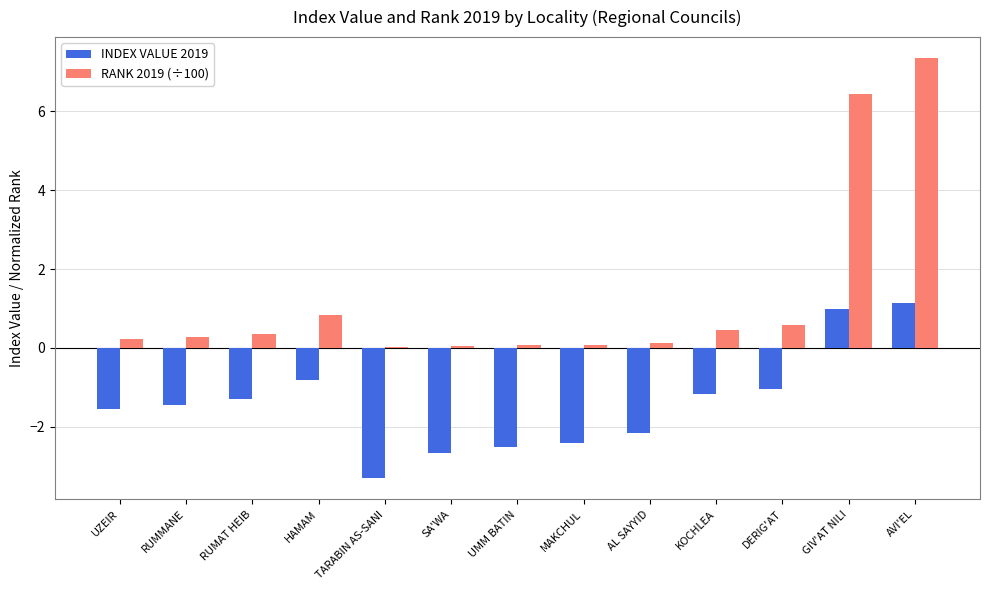

Is the value of RANK 2019 (÷100) at SA'WA greater than the value of INDEX VALUE 2019 at DERIG'AT?

Yes